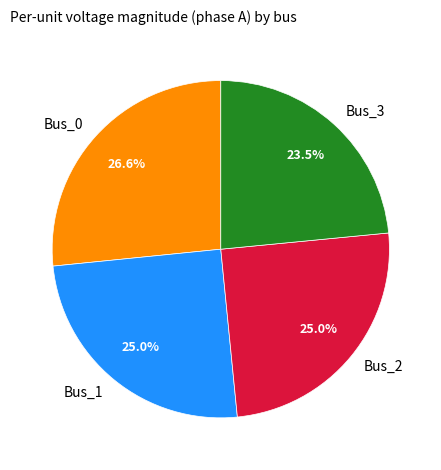

Is Bus_0 the majority of the pie?

No